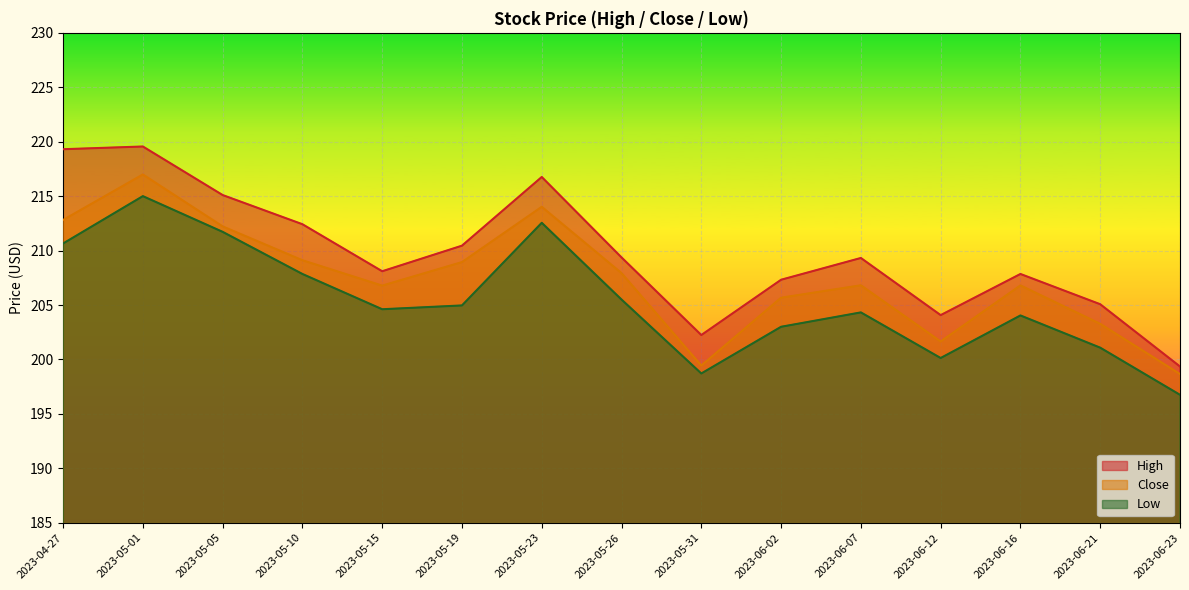

True or false: Close and Low cross at least once.

False